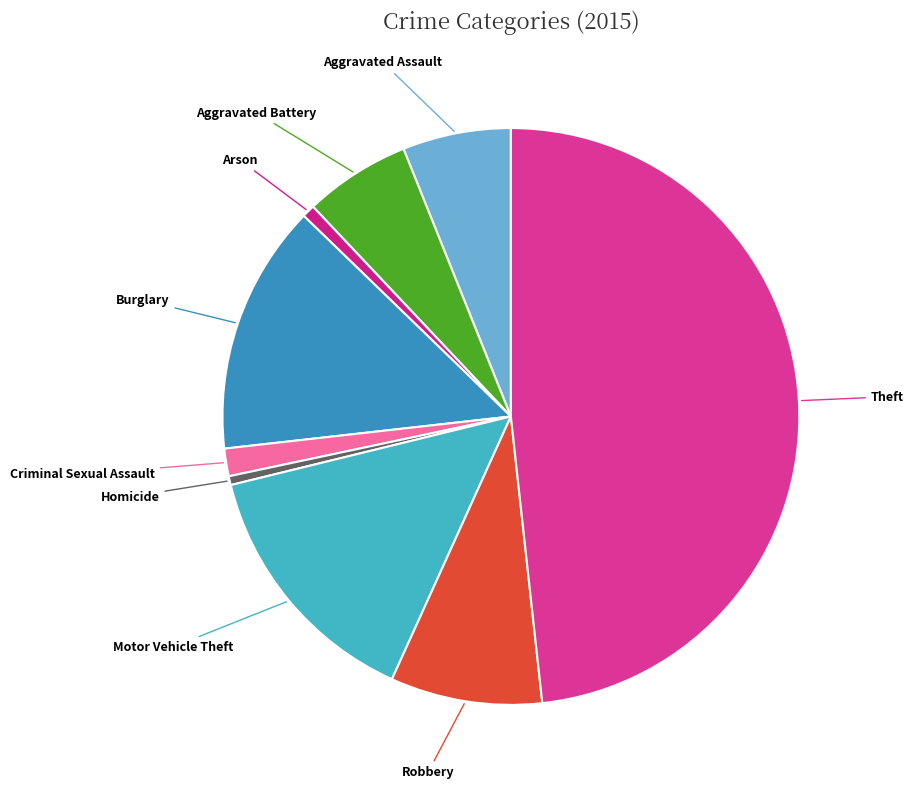

Which has a higher value, Aggravated Assault or Criminal Sexual Assault?

Aggravated Assault